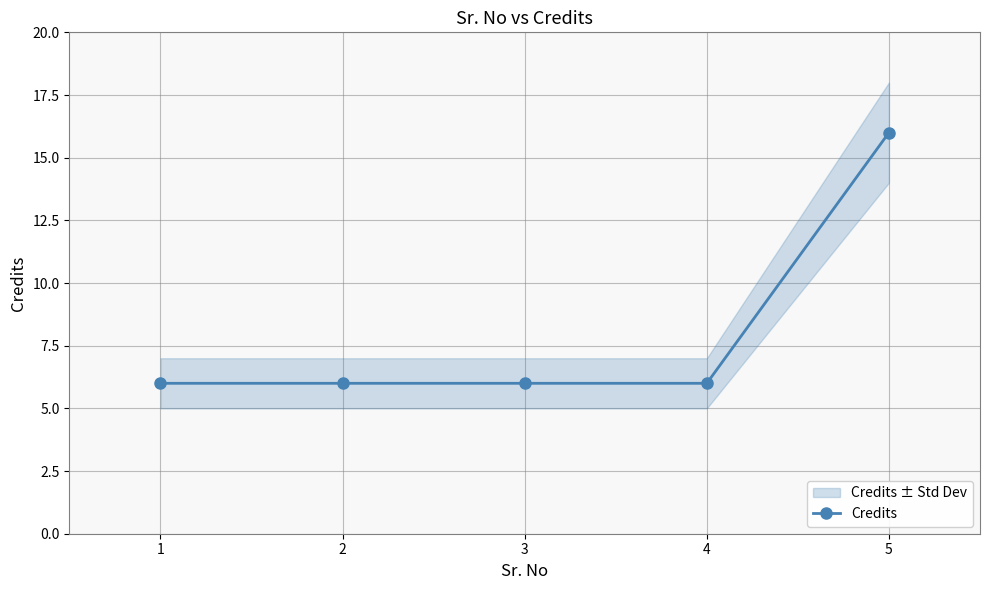

Rank the categories by value from lowest to highest.

1, 2, 3, 4, 5